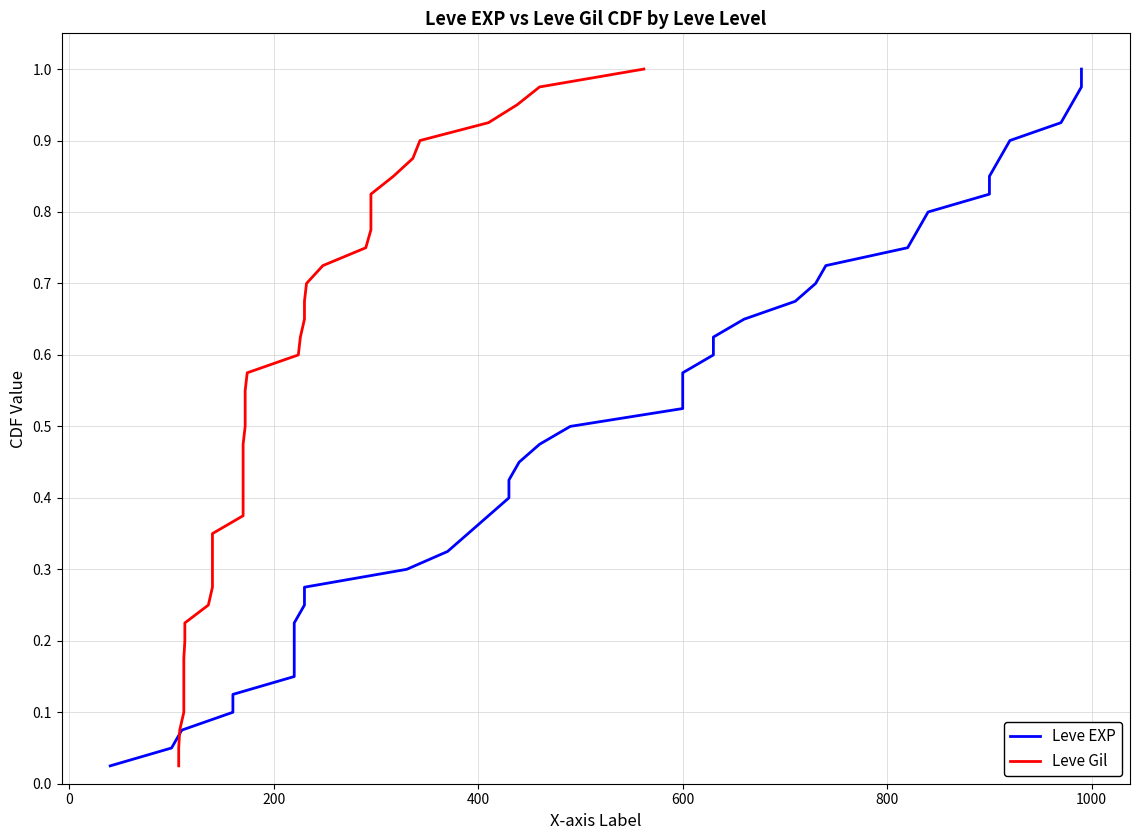

How many lines are shown in the chart?

2